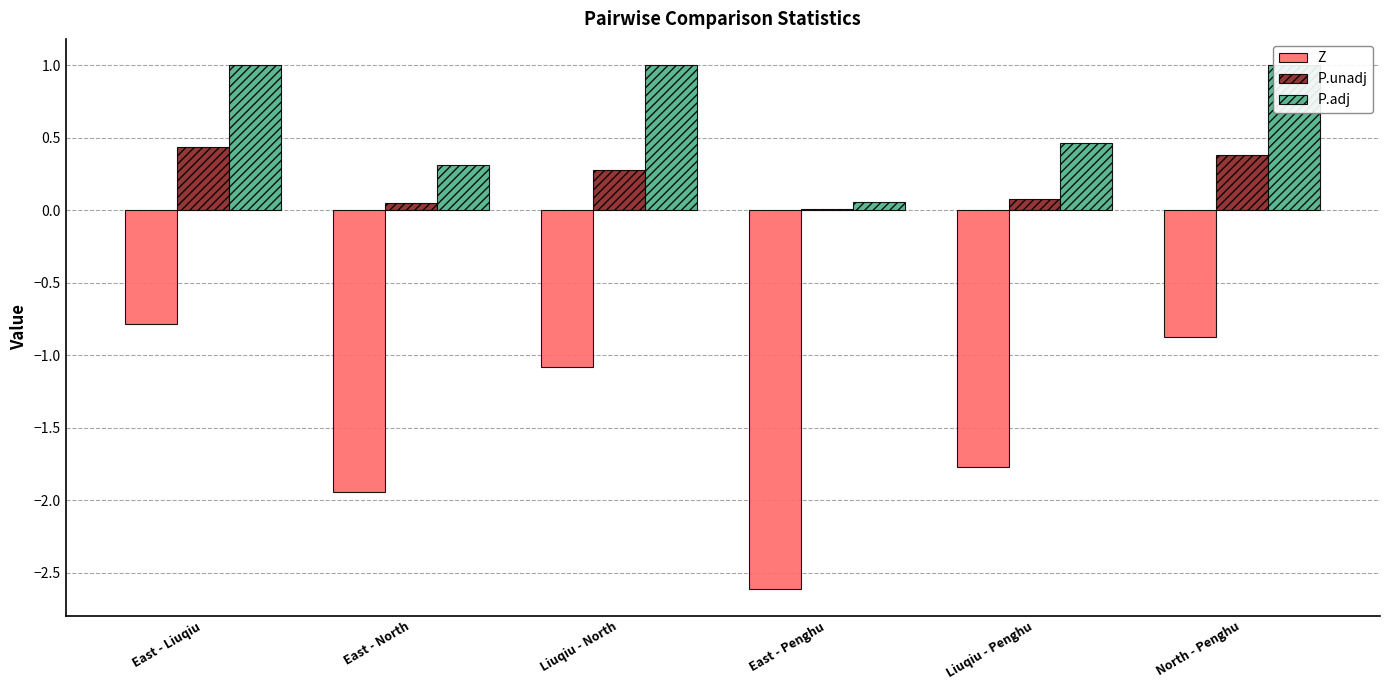

What is the label of the 3rd bar from the left?

Liuqiu - North